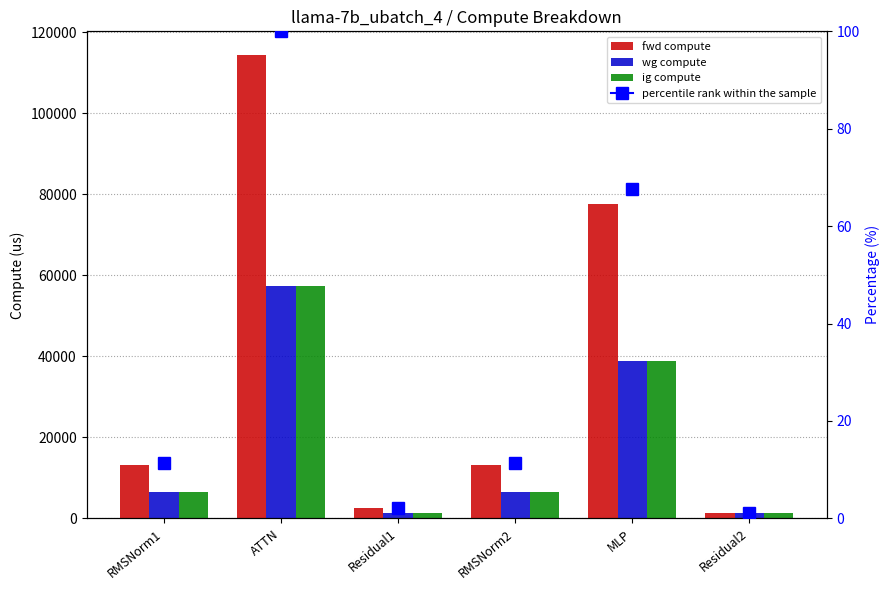

What is the difference between the second highest and minimum values in the ig compute series?

37503.6